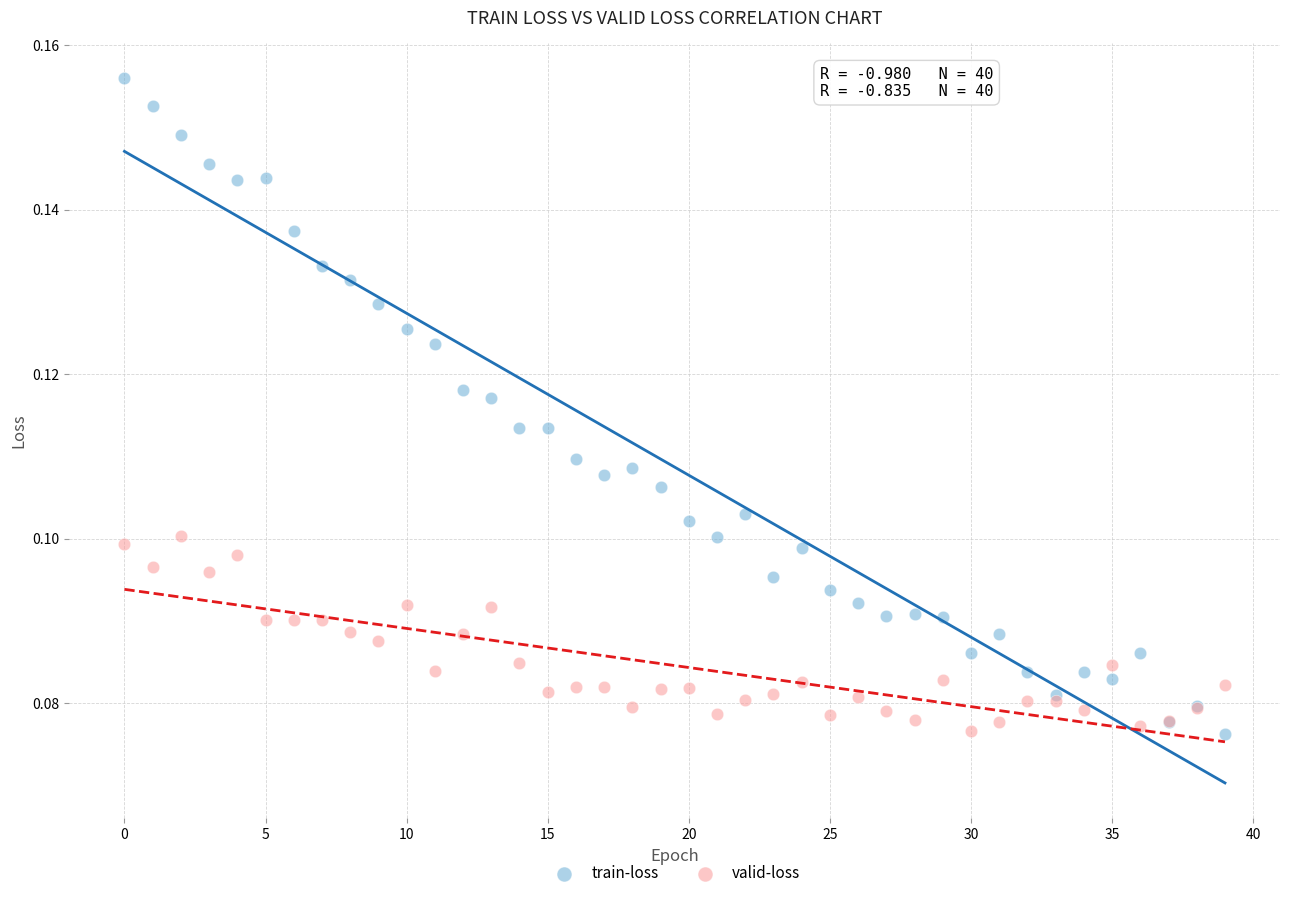

Which series contains the highest Y value?

train-loss